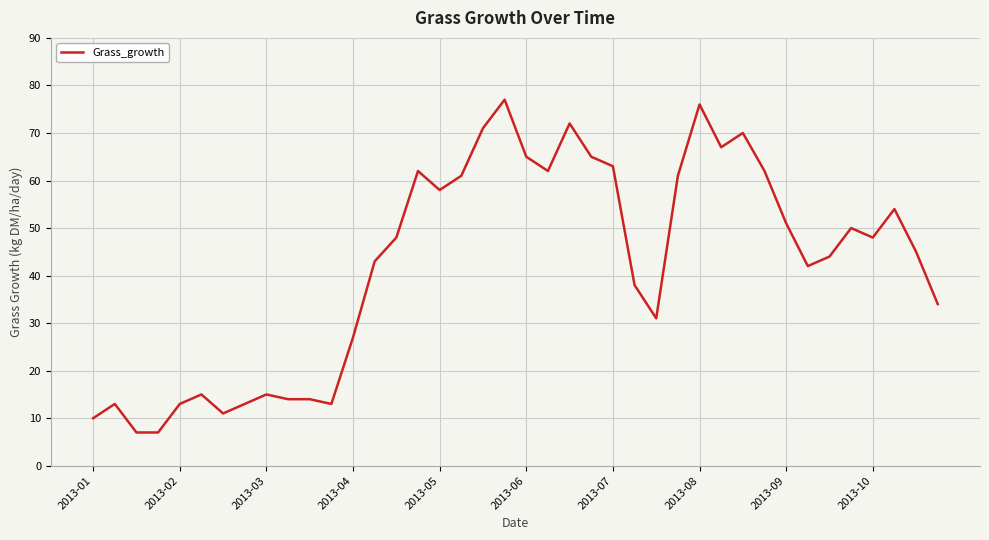

What is the average value?

42